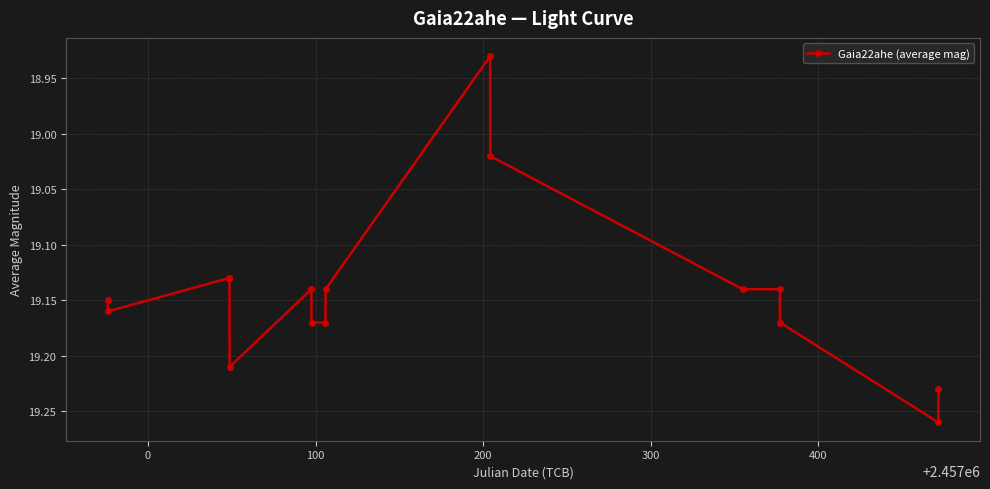

True or false: the data has more than 2 interior local peaks.

True